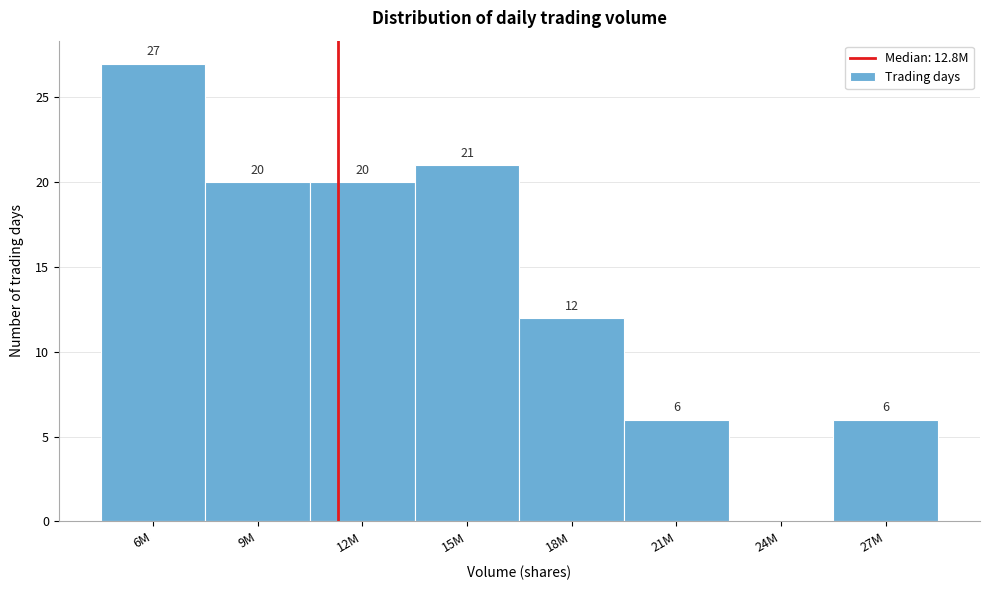

Reading left to right, transcribe all the data shown in this chart.

6M=27	9M=20	12M=20	15M=21	18M=12	21M=6	24M=0	27M=6